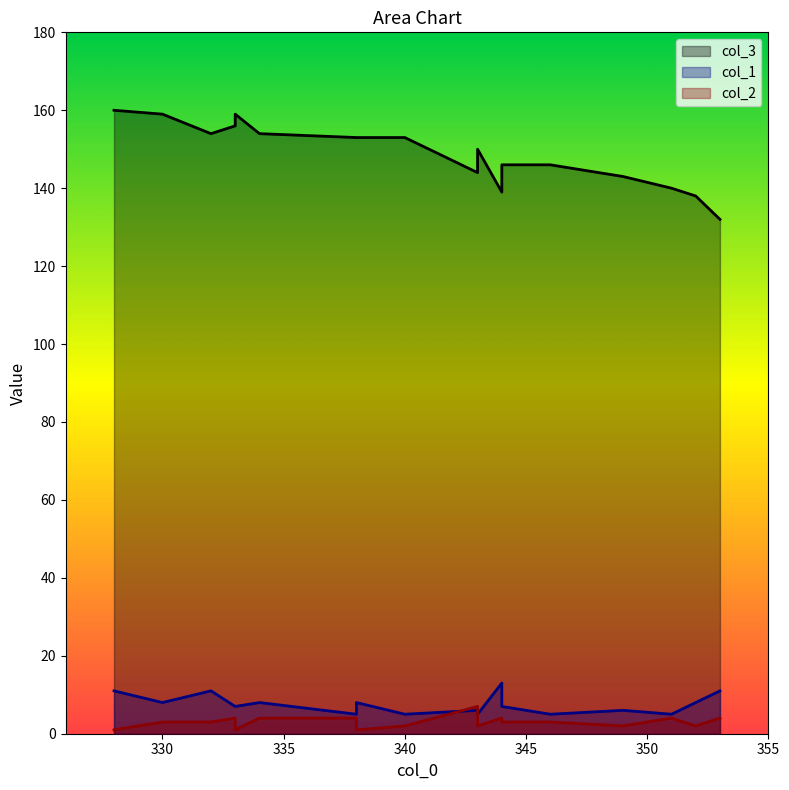

How many interior local peaks does the col_2 series have?

3